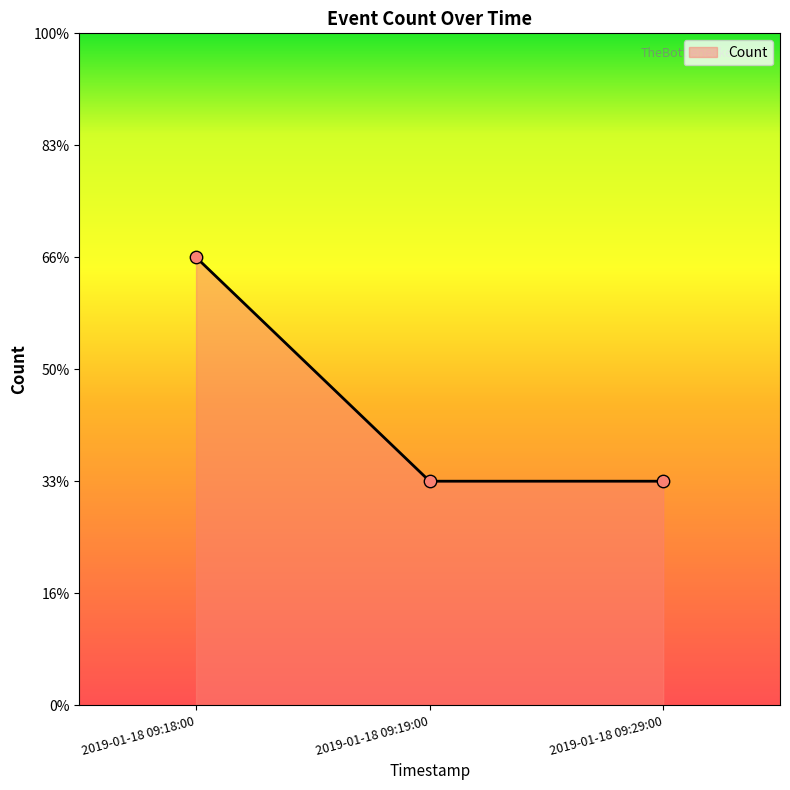

Approximately how many times larger is the value at 2019-01-18 09:18:00 compared to 2019-01-18 09:29:00?

2.0